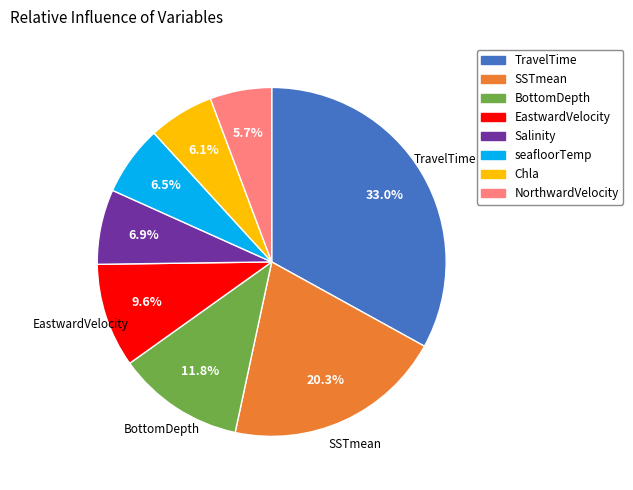

What is the largest slice in the pie chart?

TravelTime